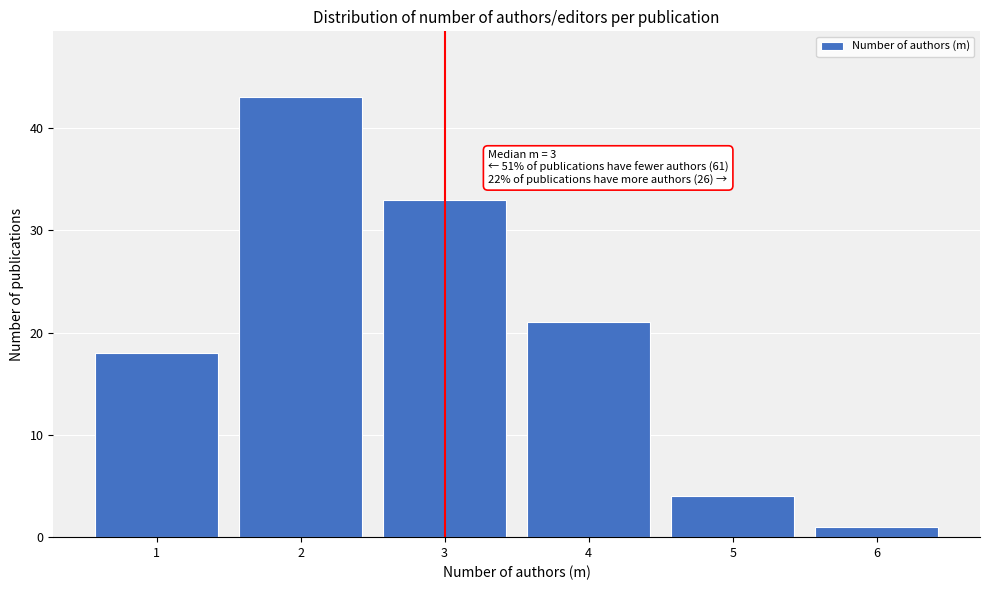

Reading left to right, transcribe all the data shown in this chart.

18	43	33	21	4	1